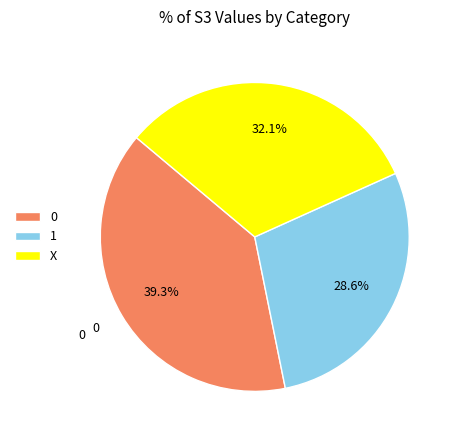

To the nearest percent, what is the average slice percentage?

33%